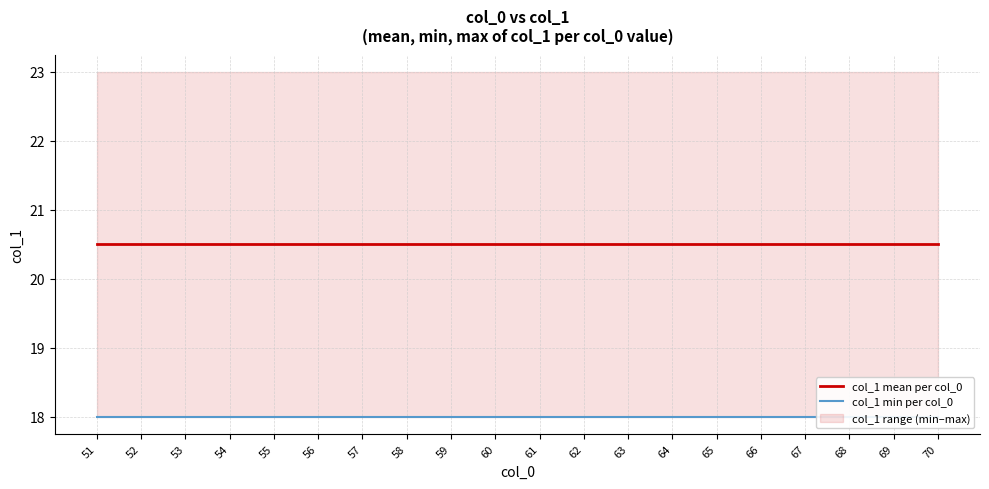

What are all the series names shown in the legend?

col_1 mean per col_0, col_1 min per col_0